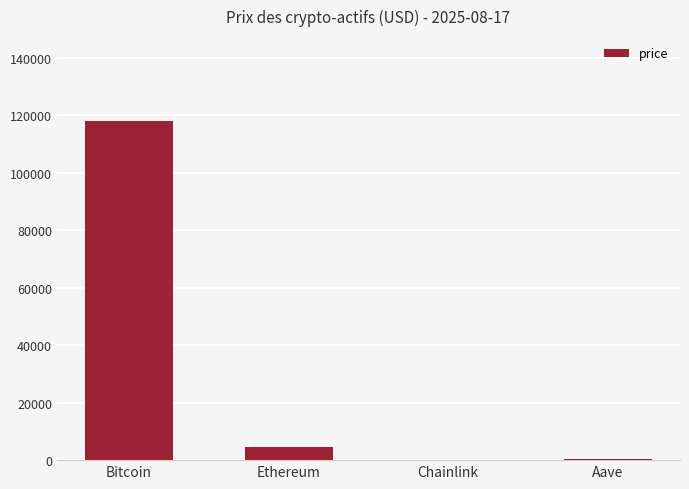

How many categories are shown in the chart?

4